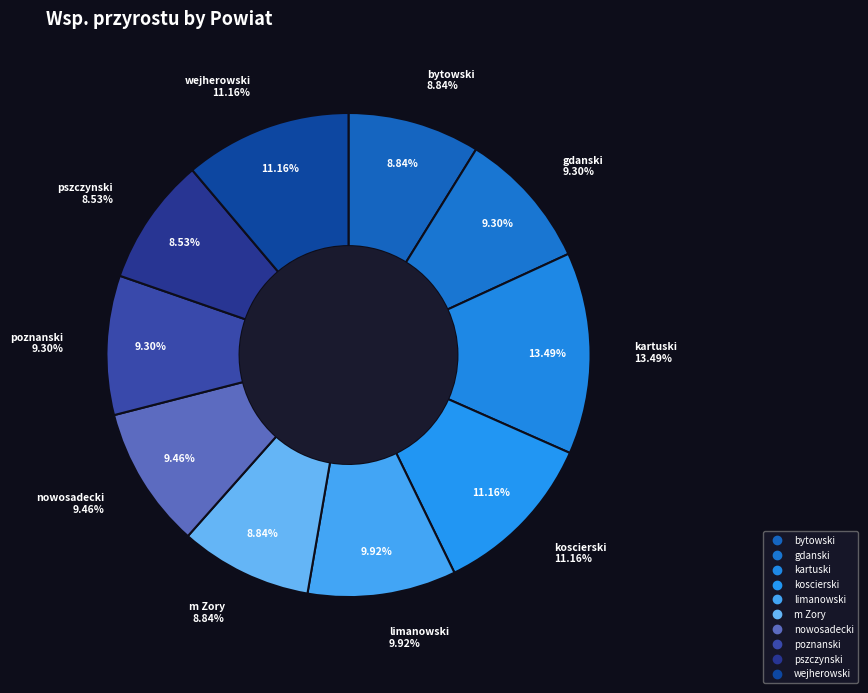

Rank the categories by value from lowest to highest.

pszczynski, bytowski, m Zory, gdanski, poznanski, nowosadecki, limanowski, koscierski, wejherowski, kartuski